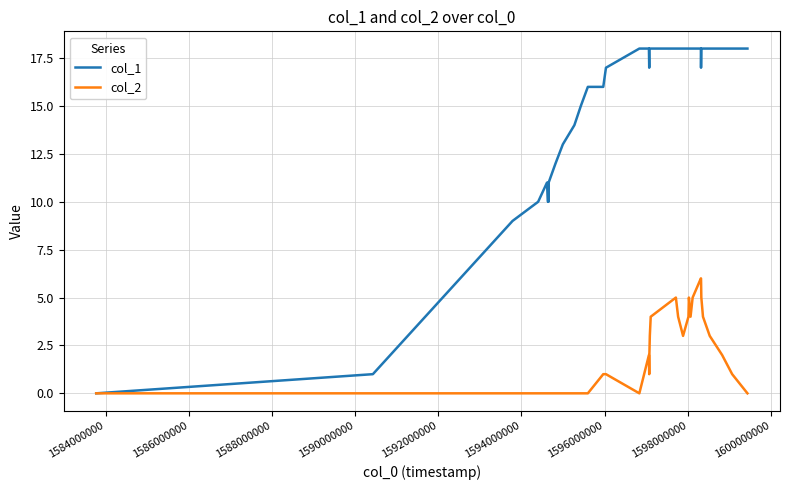

Rank the series by their average value, from highest to lowest.

col_1, col_2